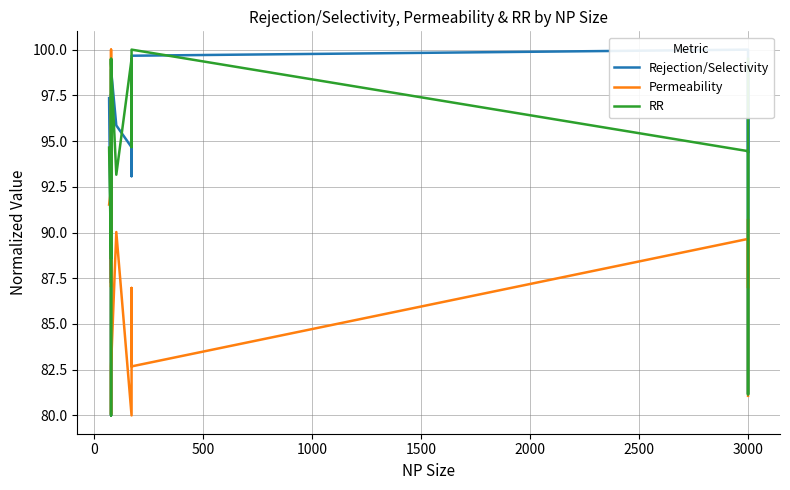

How many series are shown in this chart?

3